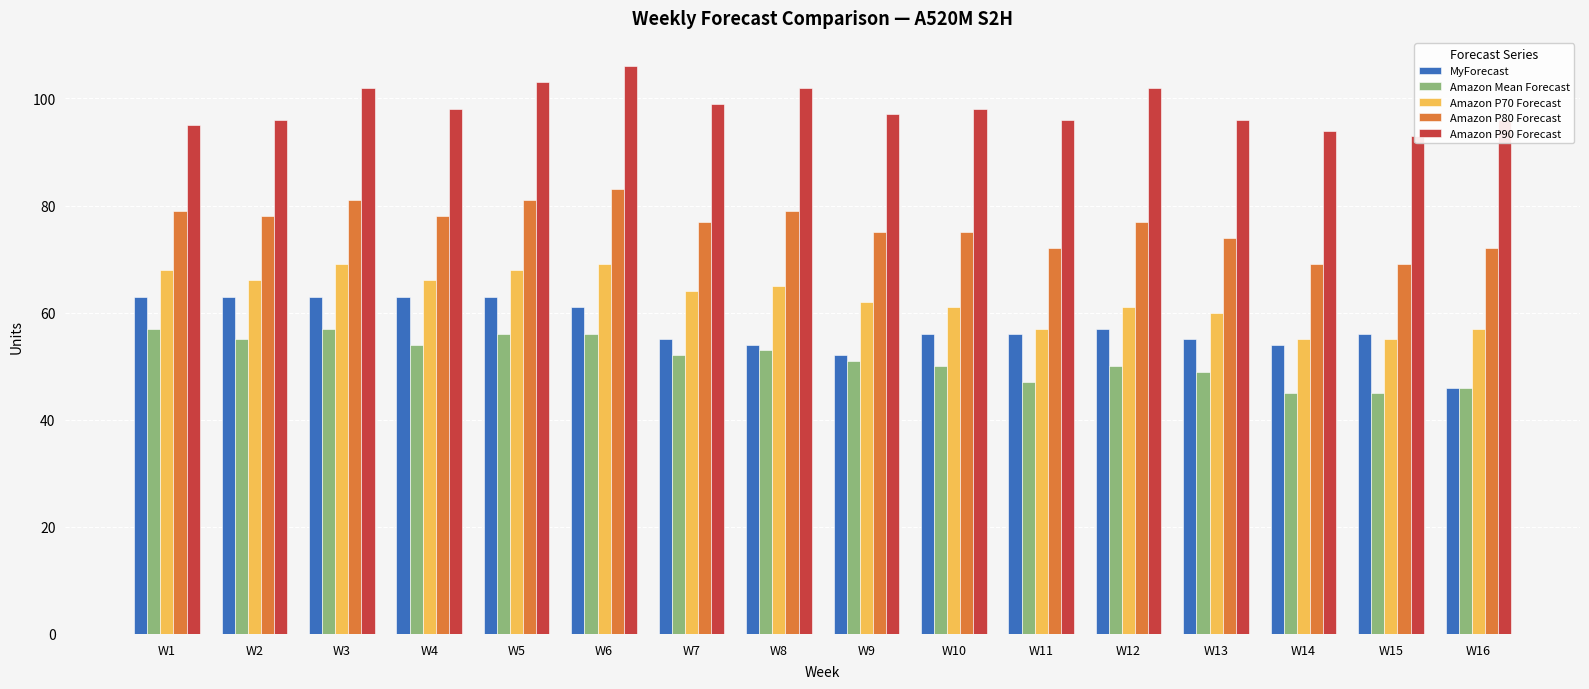

What is the maximum value for Amazon P90 Forecast?

106